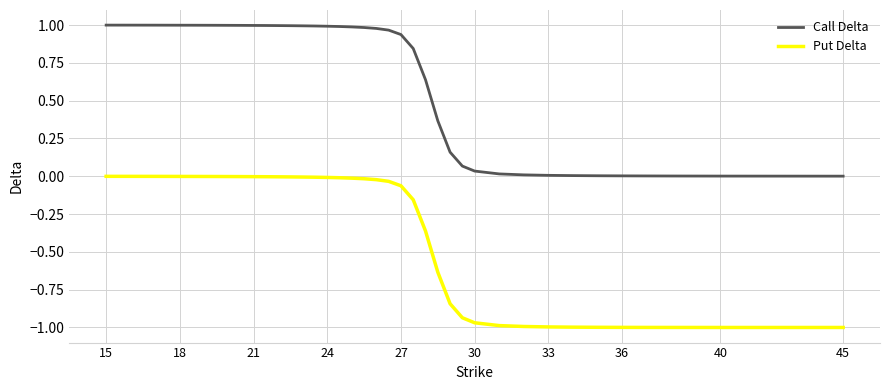

Which series has the largest total across all categories?

Call Delta